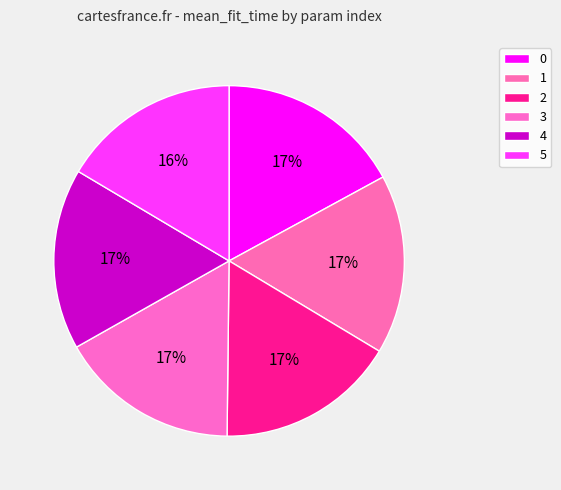

To the nearest percent, what portion does 4 represent?

17%